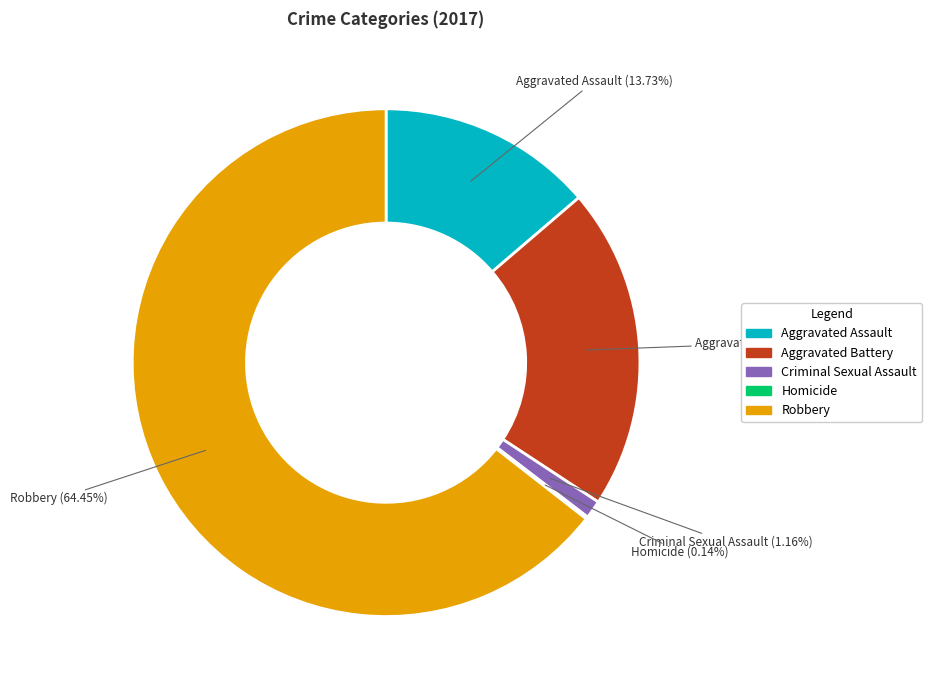

What is the largest slice in the pie chart?

Robbery